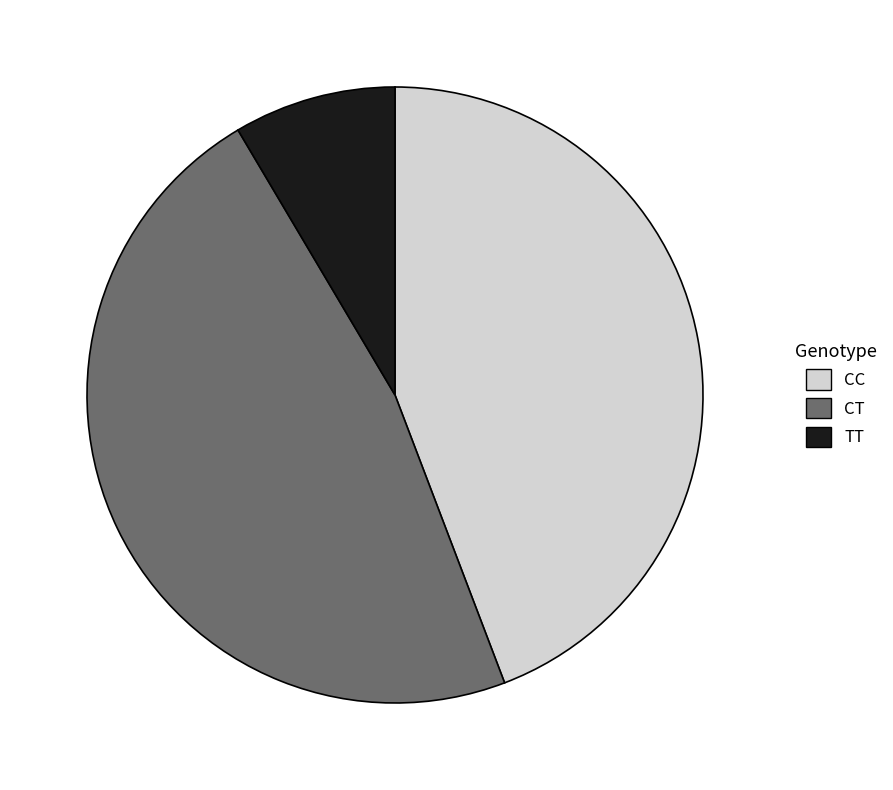

Is there any slice that represents more than half of the pie?

No